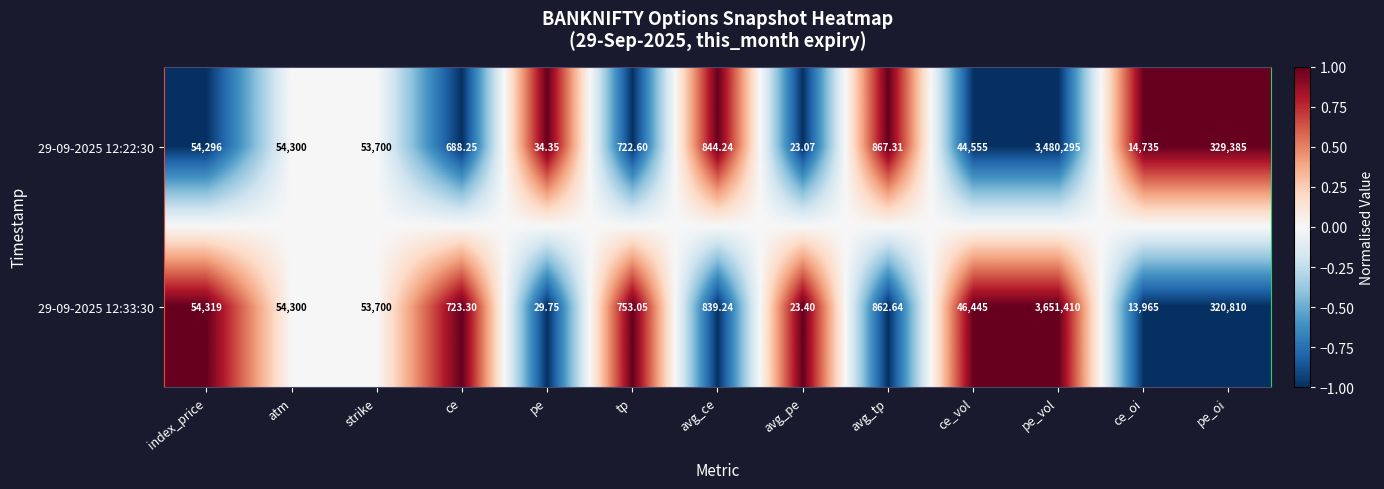

How many data points does each series have?

13